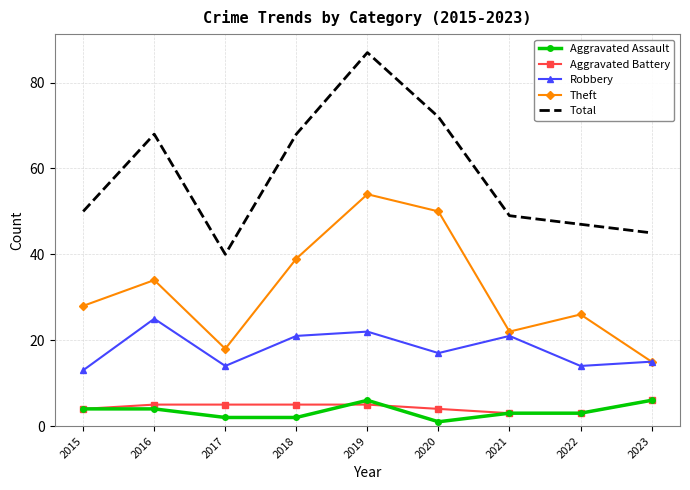

Is the value of Aggravated Battery at 2015 greater than the value of Robbery at 2019?

No